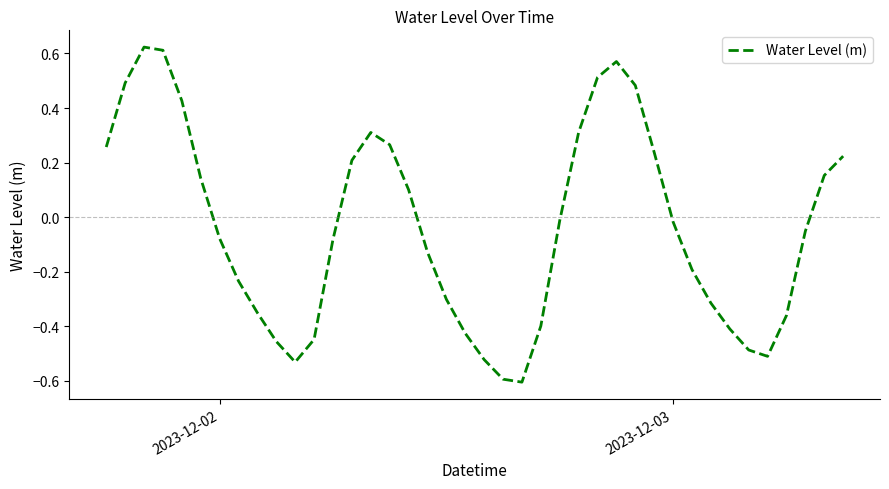

What is the minimum value shown in the chart?

-0.6